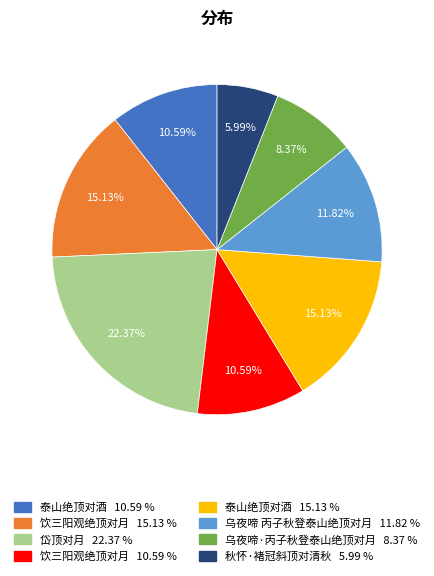

To the nearest percent, what is the average slice percentage?

12%